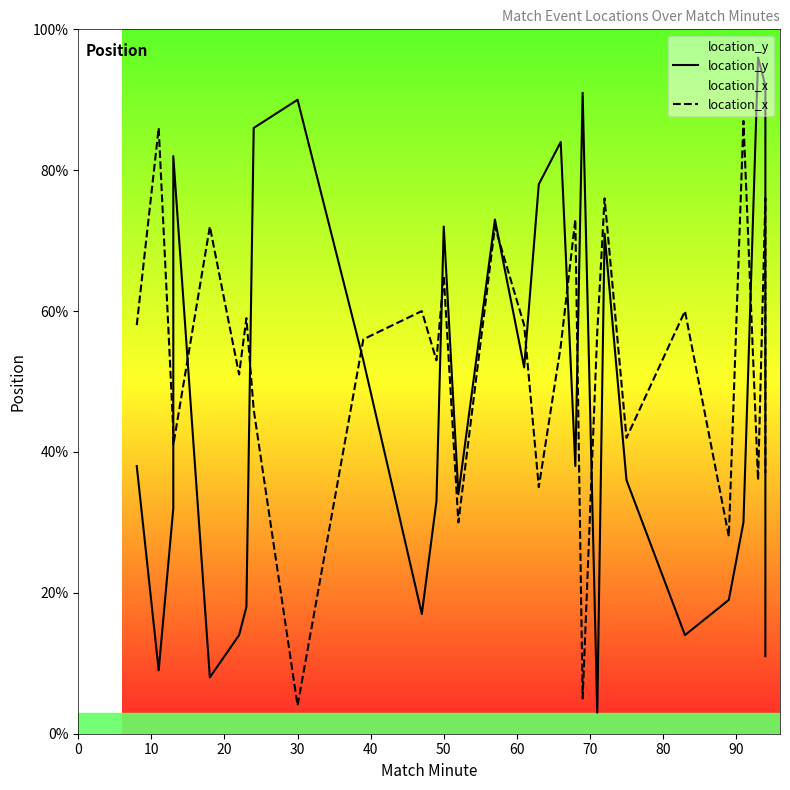

Reading left to right, list all the values displayed in this chart.

location_y: 38	9	32	82	8	14	18	86	90	53	17	33	72	34	73	52	78	84	38	91	3	71	36	14	19	30	96	92	11
location_x: 58	86	43	41	72	51	59	46	4	56	60	53	65	30	72	58	35	55	73	5	57	76	42	60	28	87	36	76	37